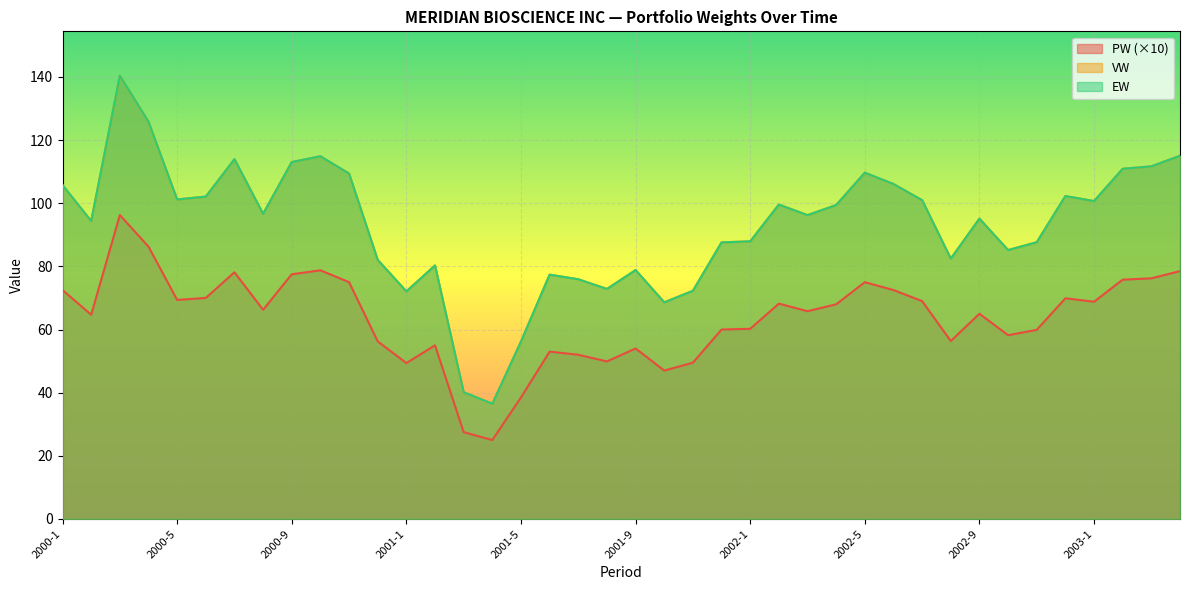

What is the spread (max minus min) of values at 2002-1?

27.7